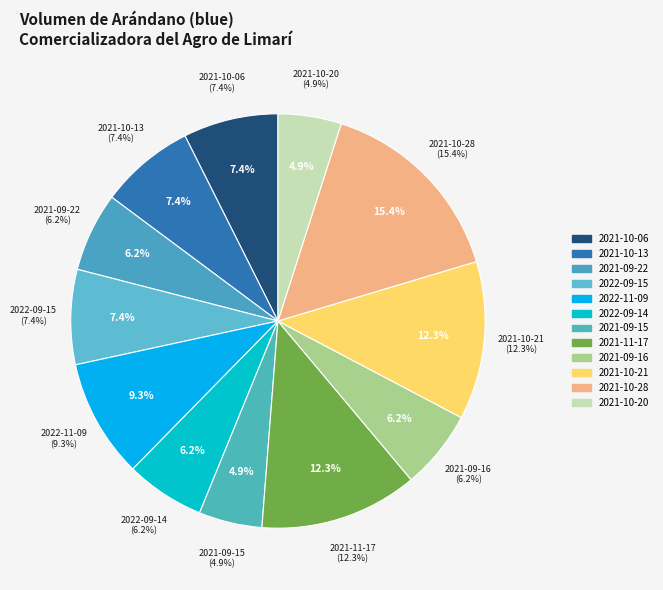

What percentage is the 2022-09-15 slice, to the nearest percent?

7%